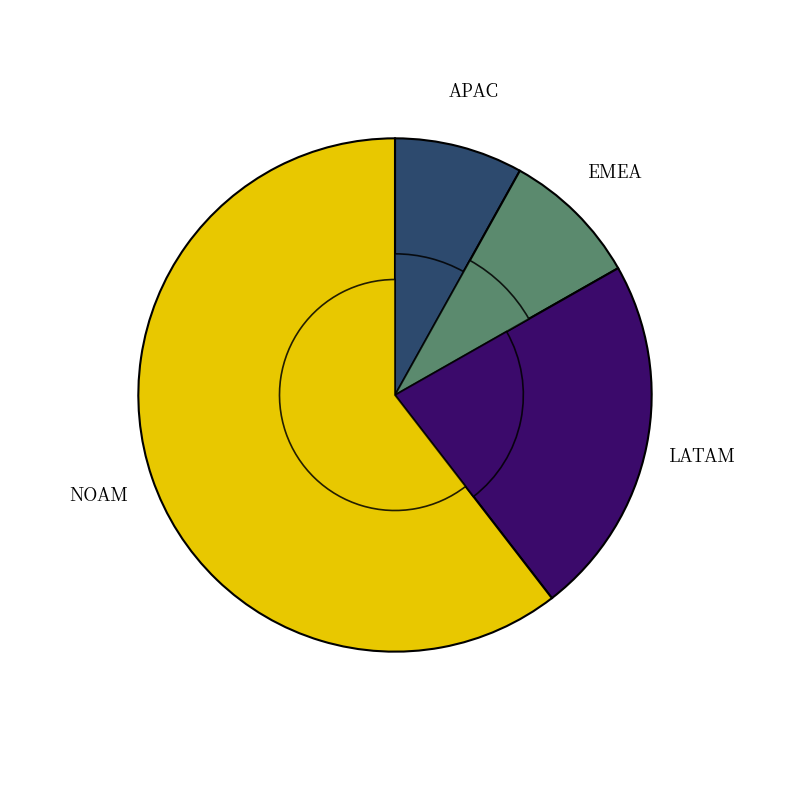

To the nearest percent, what is the combined percentage of EMEA and APAC?

17%